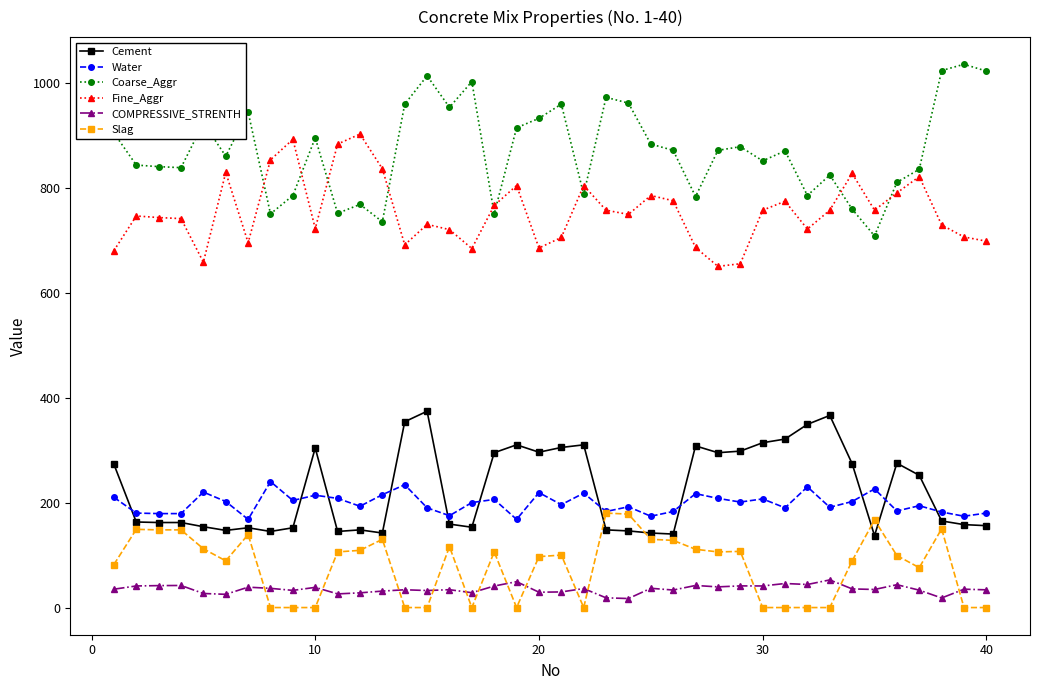

What is the value of the Coarse_Aggr point at the 7th from the left?

944.0